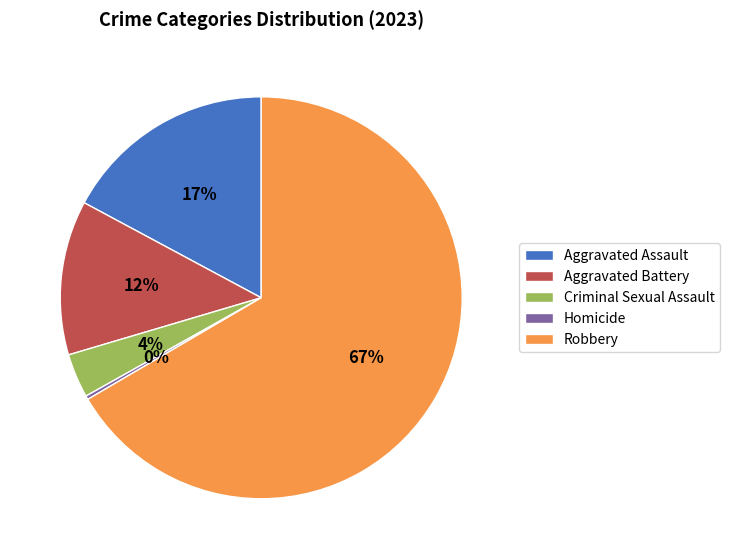

Combined, do Homicide and Robbery account for over 50%?

Yes